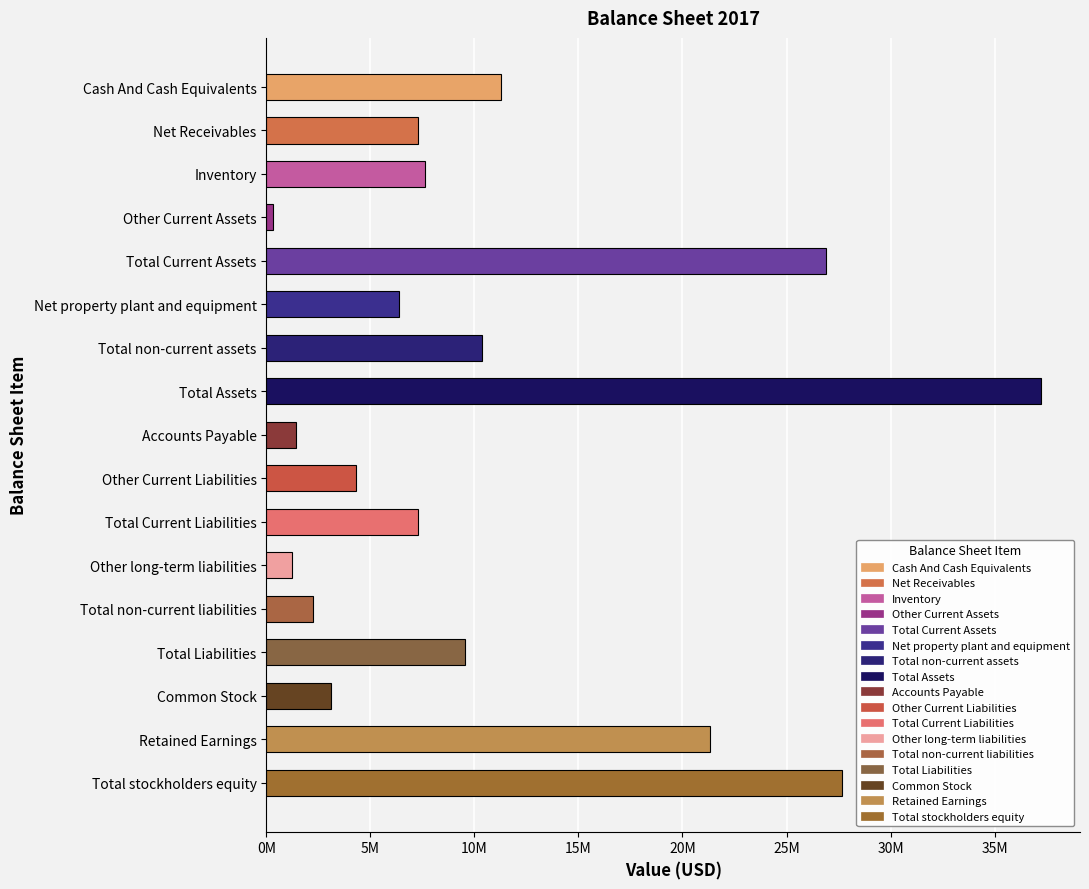

Are the bars horizontal?

Yes